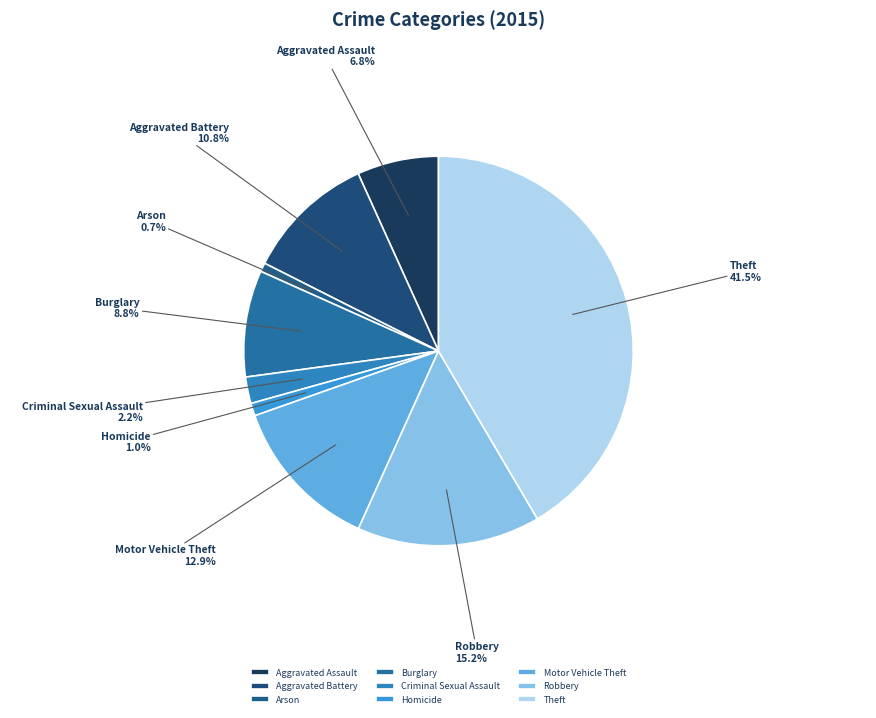

The Theft slice represents 30% of the pie. True or false?

False